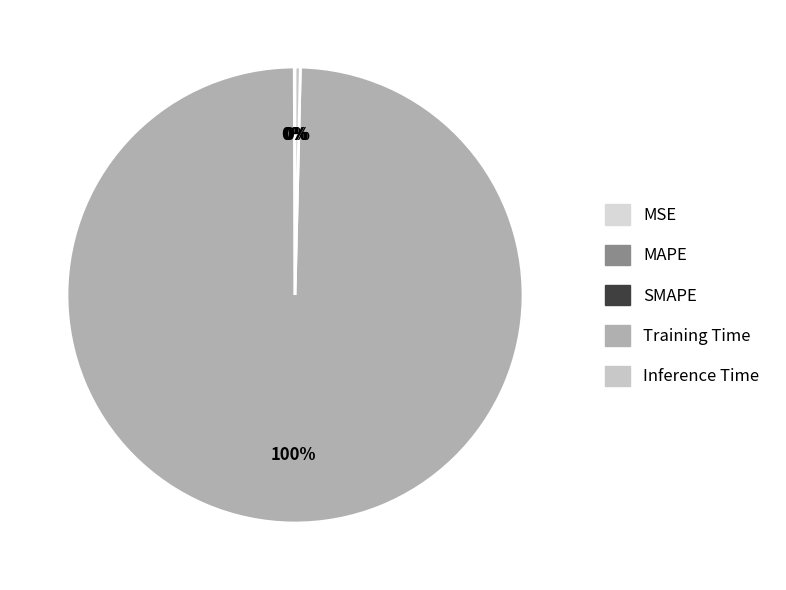

How many segments does this pie chart have?

5